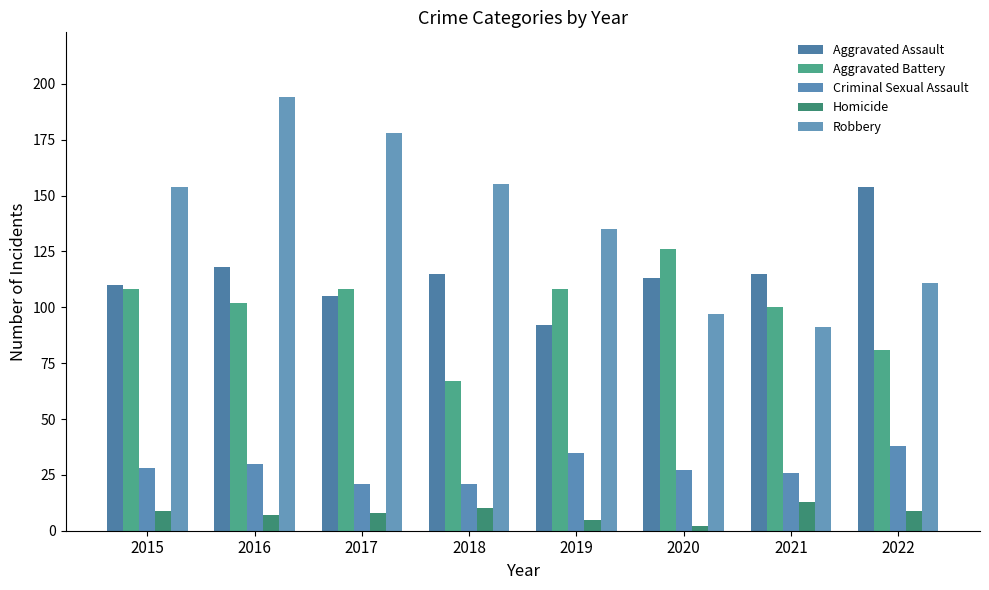

Which series changed the most between 2018 and 2020?

Aggravated Battery